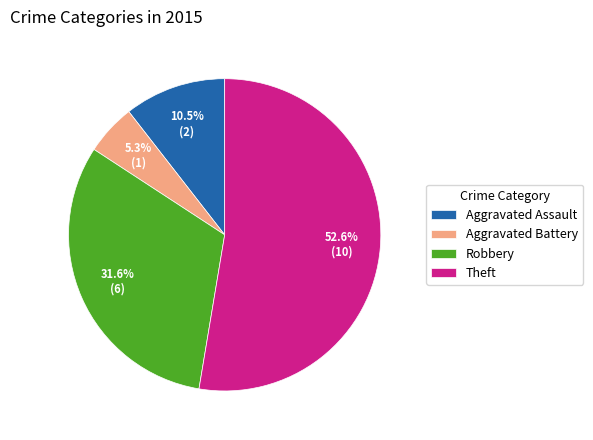

To the nearest percent, what is the average slice percentage?

25%